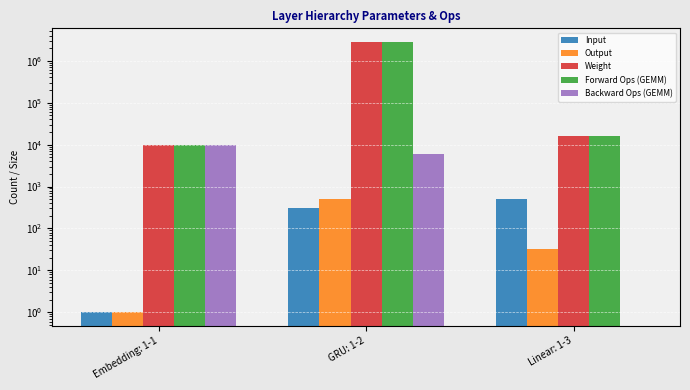

Reading right to left, list all the values displayed in this chart.

Input: Linear: 1-3=512	GRU: 1-2=300	Embedding: 1-1=1
Output: Linear: 1-3=32	GRU: 1-2=512	Embedding: 1-1=1
Weight: Linear: 1-3=16416	GRU: 1-2=2826240	Embedding: 1-1=9600
Forward Ops (GEMM): Linear: 1-3=16384	GRU: 1-2=2820096	Embedding: 1-1=9600
Backward Ops (GEMM): Linear: 1-3=0	GRU: 1-2=6144	Embedding: 1-1=9600